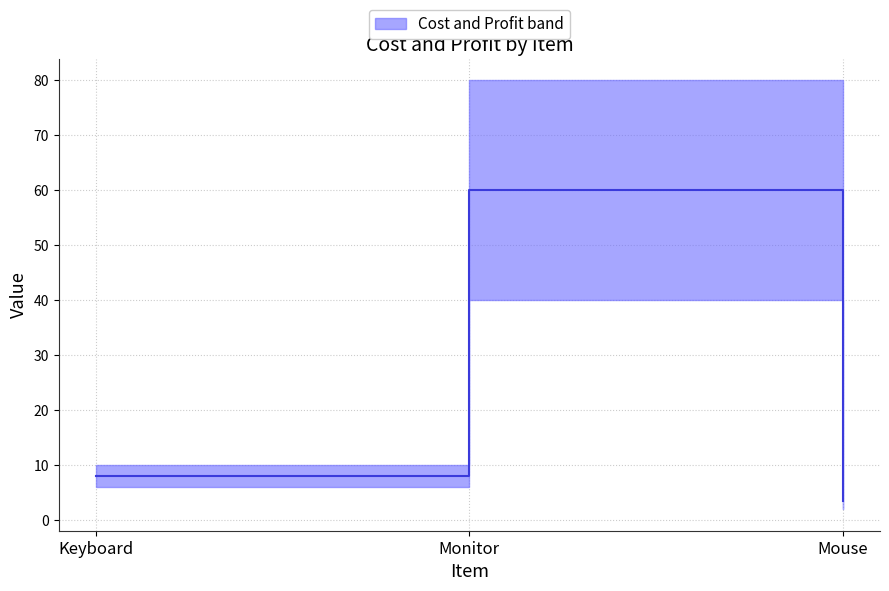

Reading right to left, what are all the values shown in this chart?

3.5	60.0	8.0